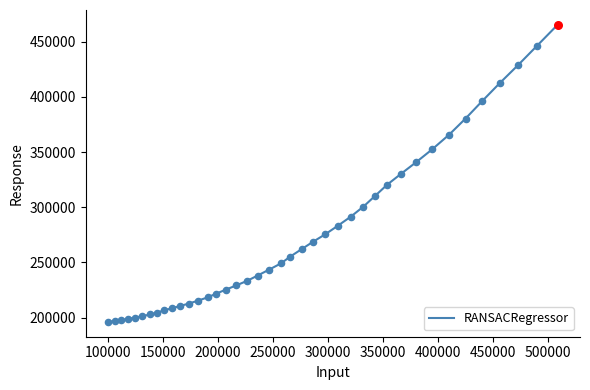

What is the difference between the maximum and minimum values?

269096.0